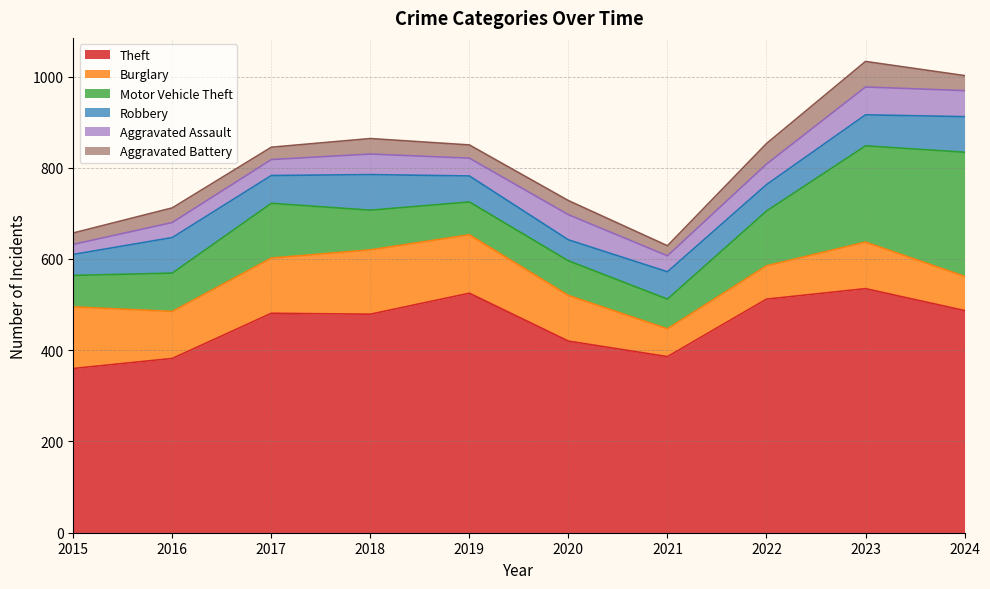

How many times do Aggravated Assault and Robbery cross each other?

2